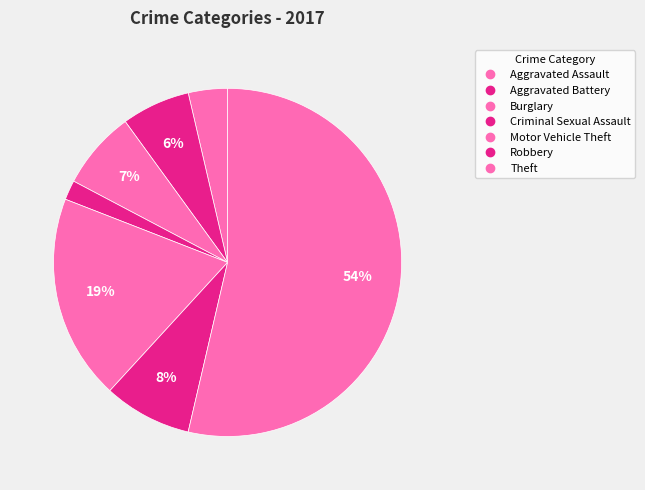

How many segments does this pie chart have?

7